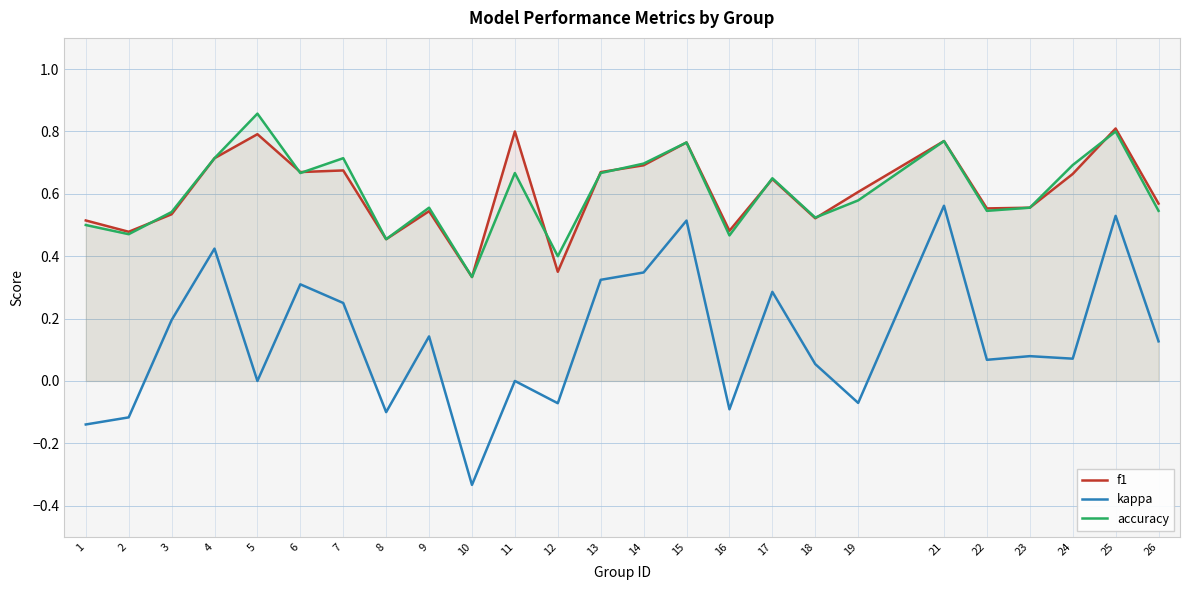

What is the difference between the f1 values at 8 and 22?

0.1